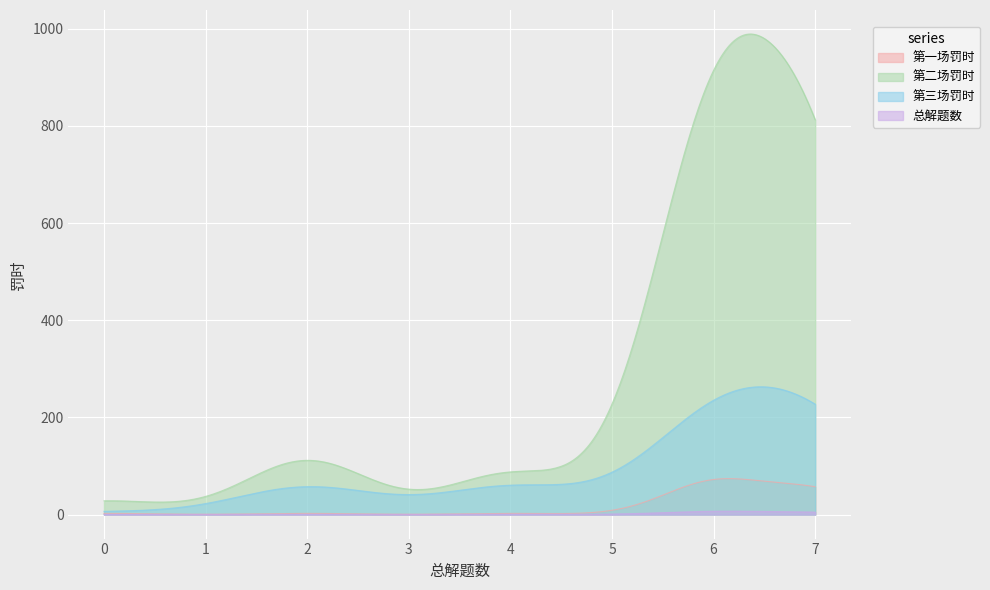

Which series has the widest spread of values?

第二场罚时